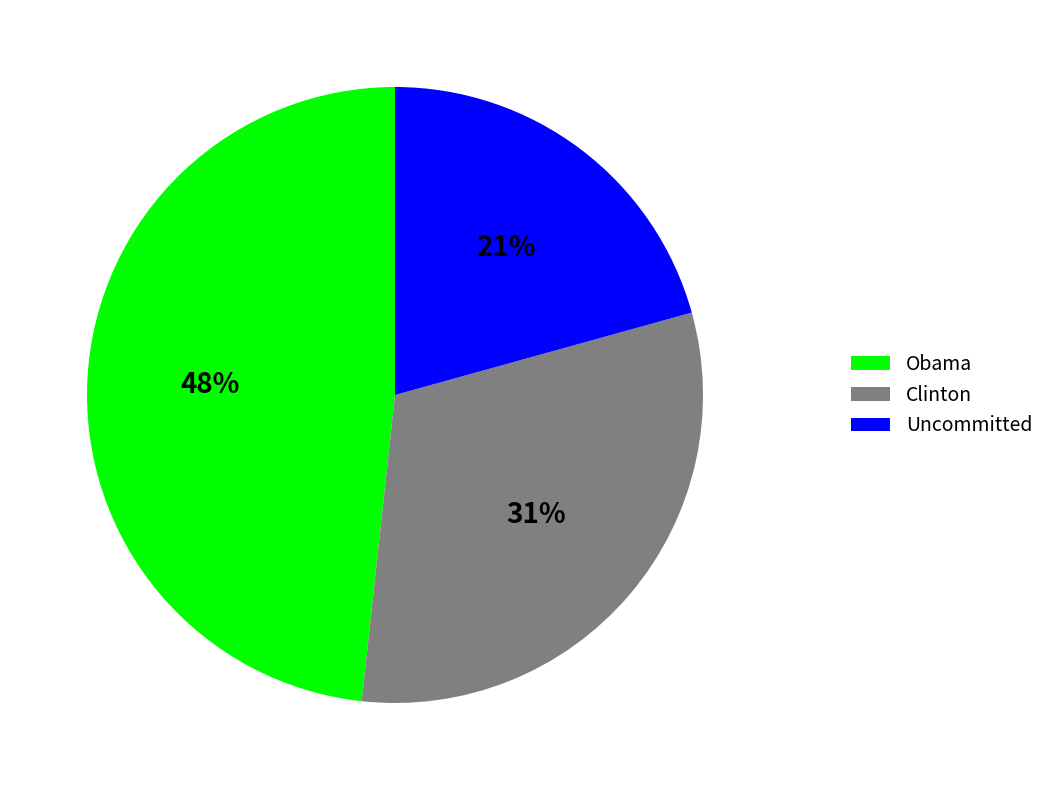

Is the sum of Obama and Uncommitted greater than half?

Yes